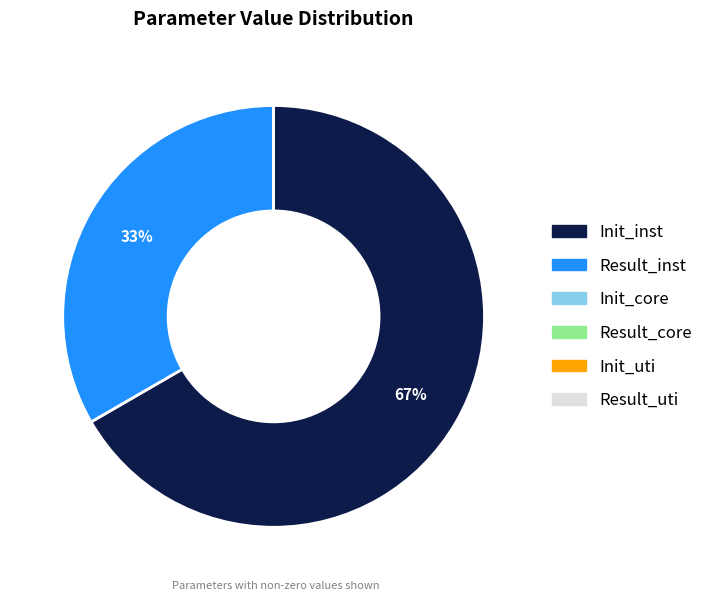

Which category accounts for the majority?

Init_inst